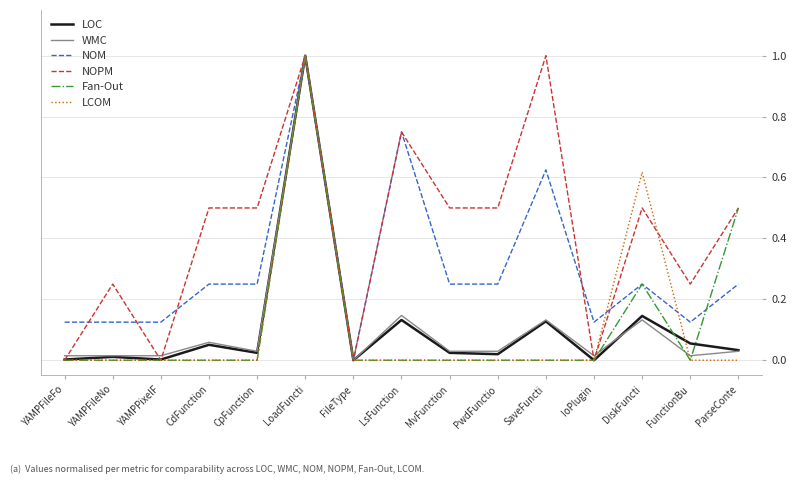

Between YAMPPixelF and LsFunction, which series saw the biggest shift?

NOPM